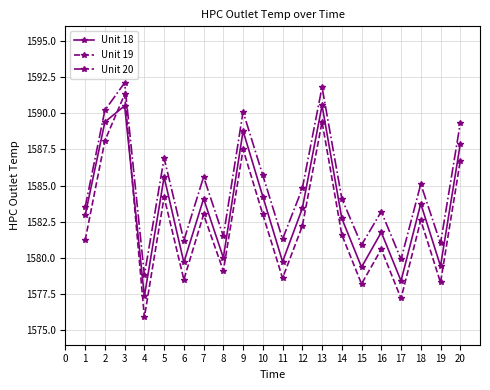

What are all the series names shown in the legend?

Unit 18, Unit 19, Unit 20